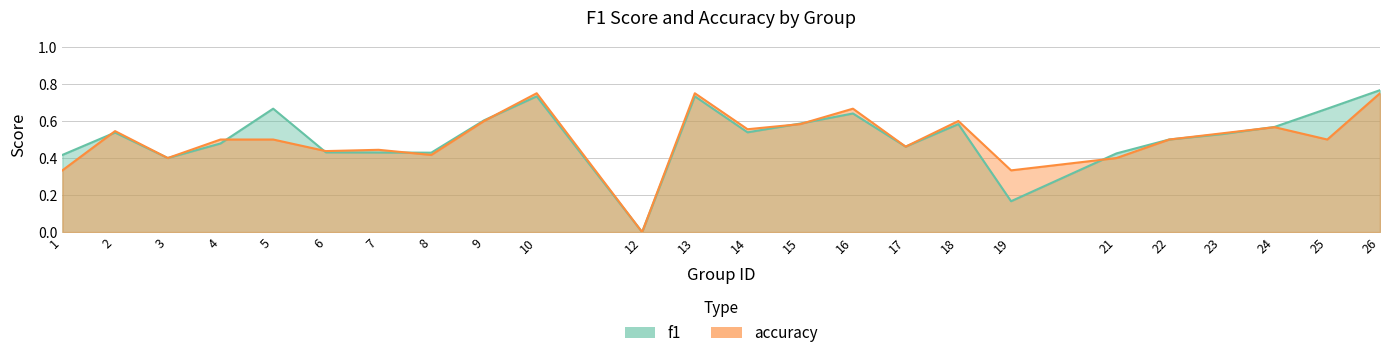

Which series has the largest total across all categories?

f1